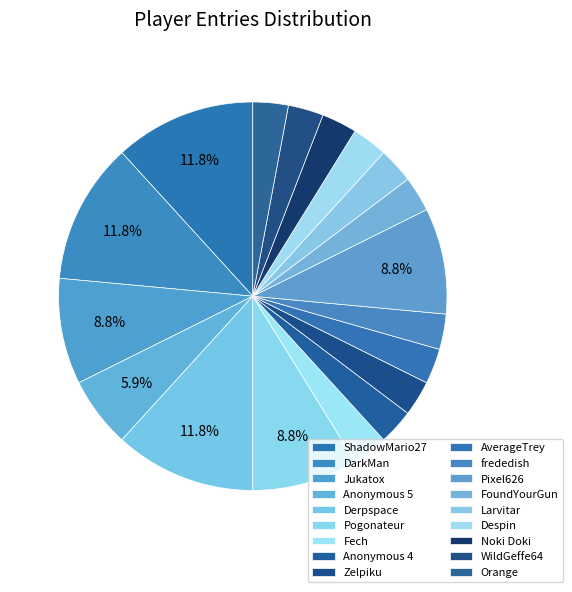

To the nearest percent, what portion does frededish represent?

3%